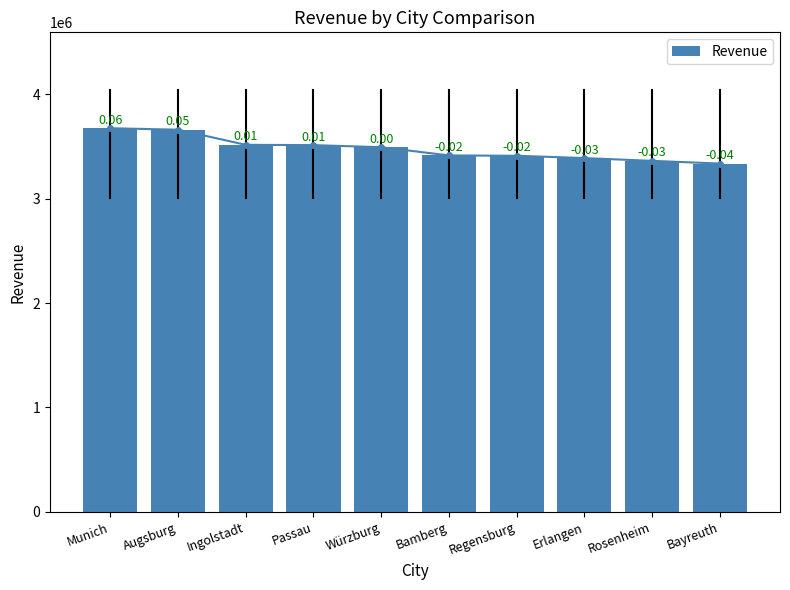

What is the greatest value displayed?

3674632.3